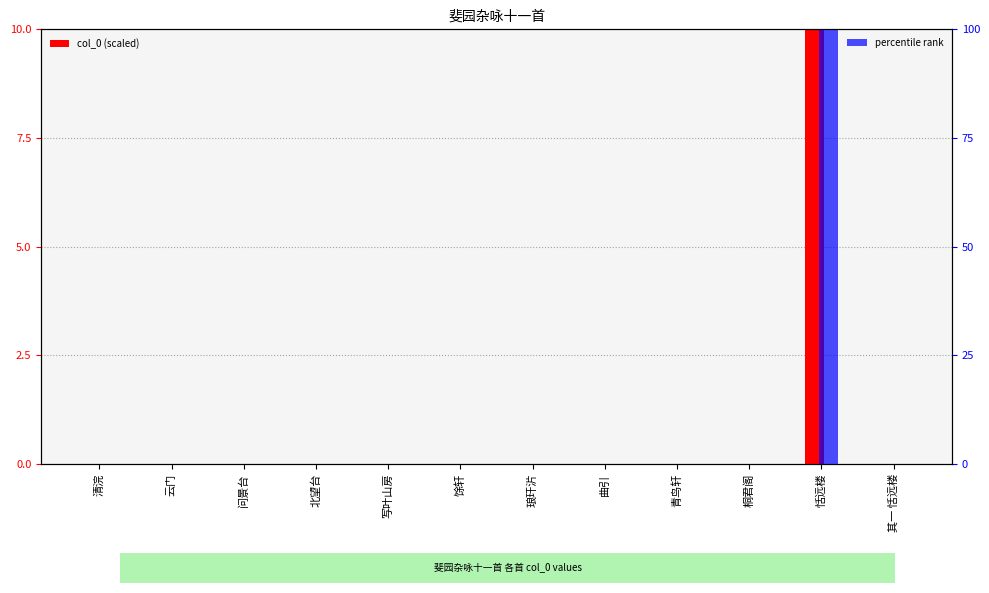

How many values in percentile rank are above zero?

11